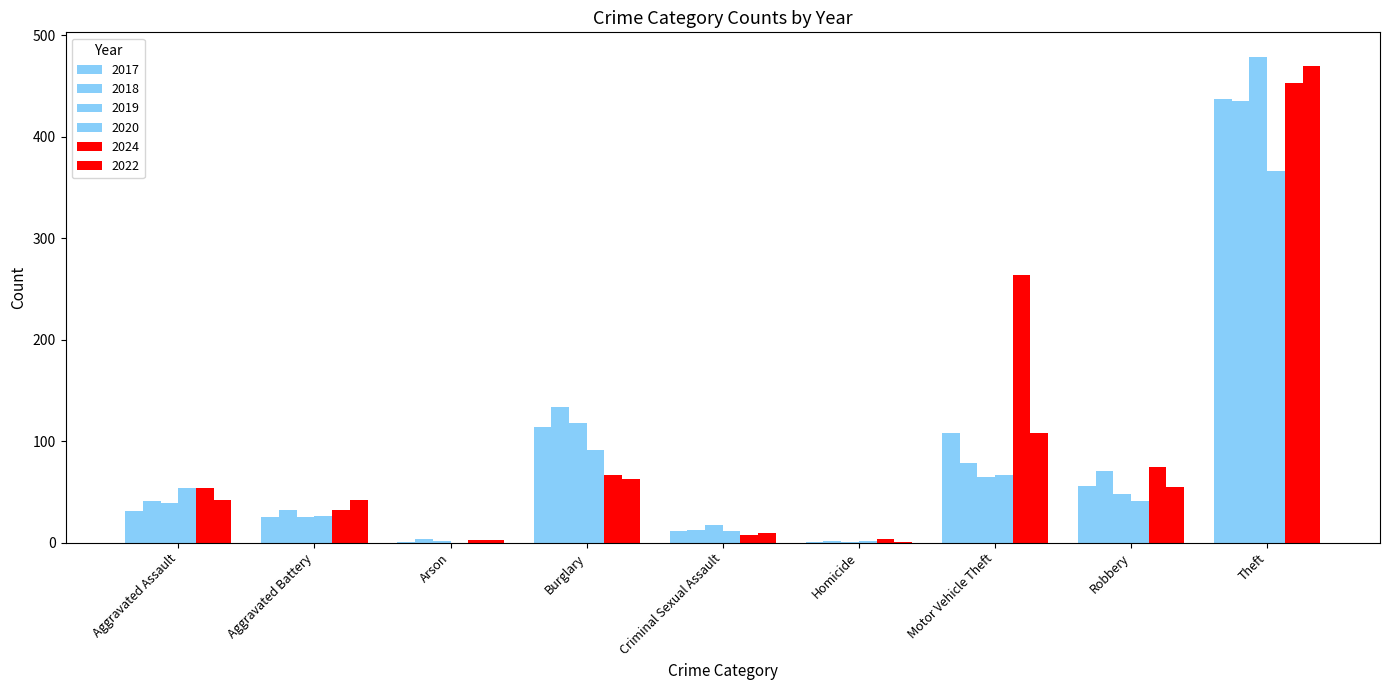

Does the chart contain stacked bars?

No